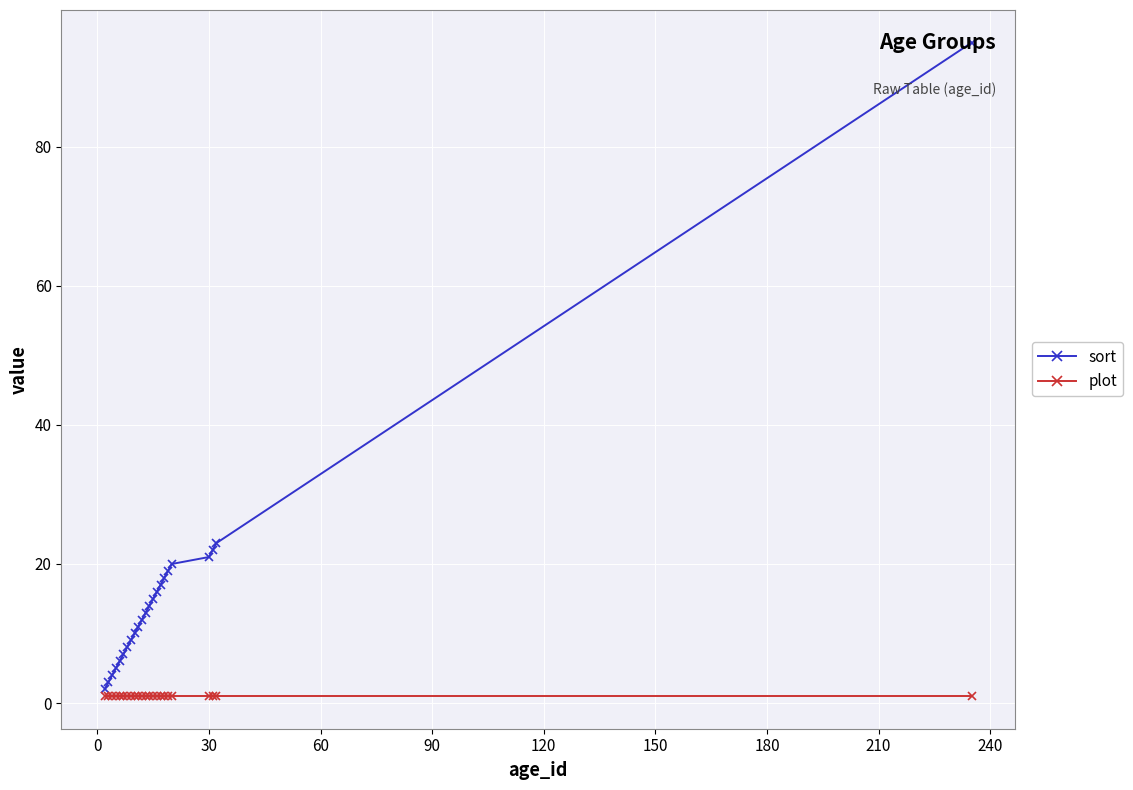

Rank the series by their average value, from lowest to highest.

plot, sort